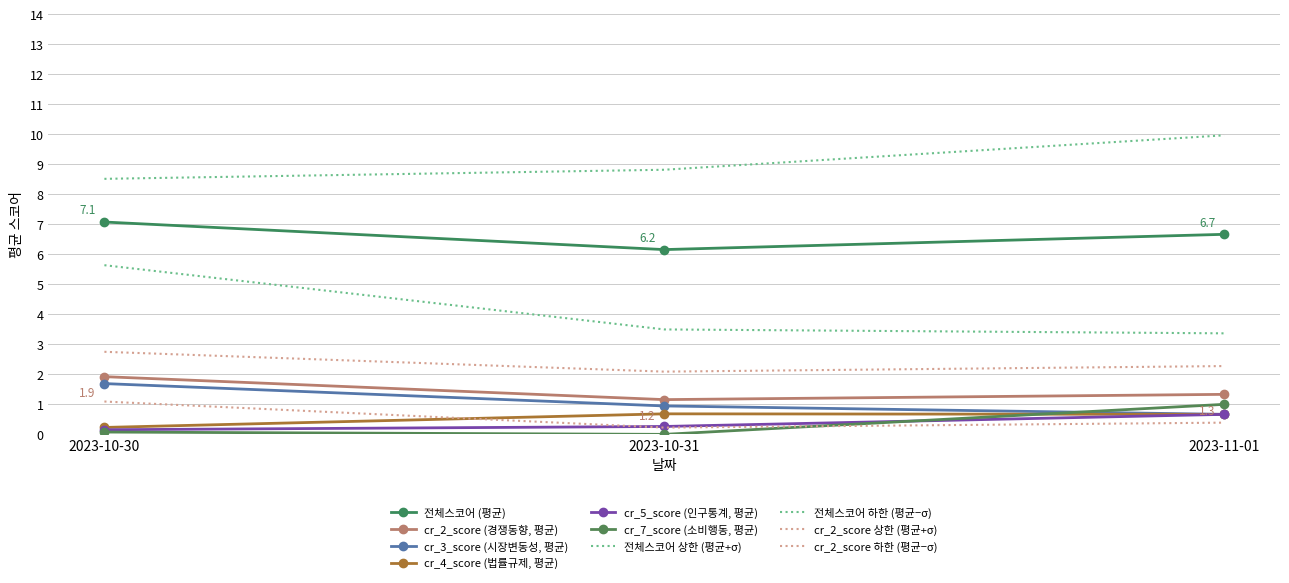

What is the spread (max minus min) of values at 2023-10-31?

8.8